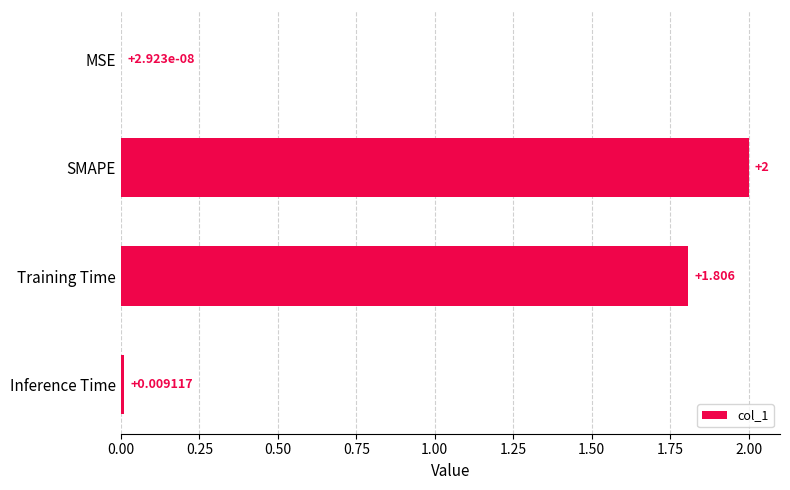

At which label is the value closest to 1?

Training Time